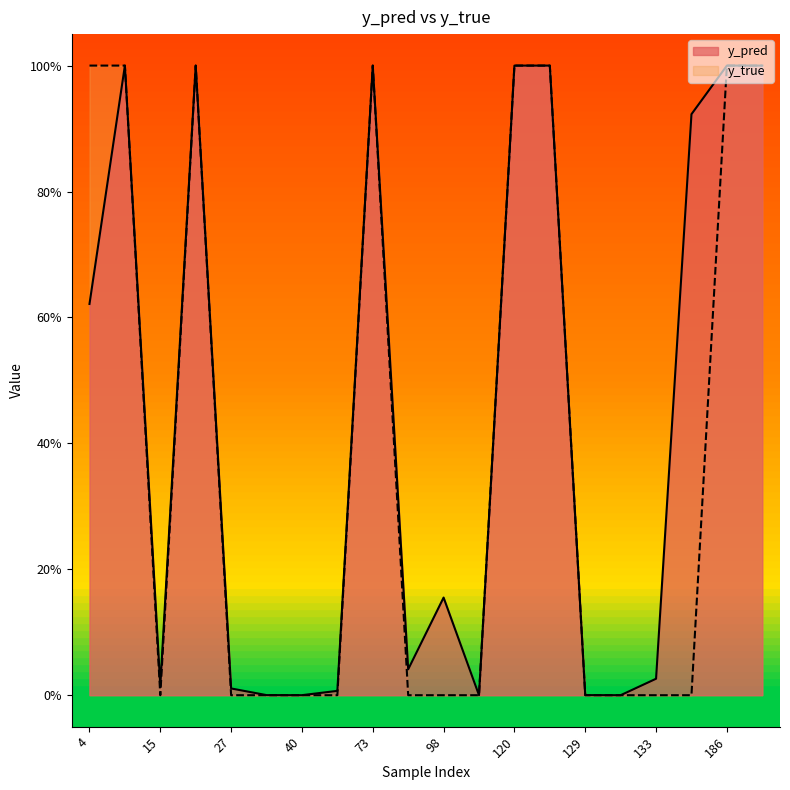

Reading right to left, transcribe all the data shown in this chart.

y_pred: 204=1.0	186=1.0	147=0.9	133=0.0	130=0.0	129=0.0	122=1.0	120=1.0	113=0.0	98=0.2	82=0.0	73=1.0	51=0.0	40=0.0	34=0.0	27=0.0	22=1.0	15=0.0	14=1.0	4=0.6
y_true: 204=1.0	186=1.0	147=0.0	133=0.0	130=0.0	129=0.0	122=1.0	120=1.0	113=0.0	98=0.0	82=0.0	73=1.0	51=0.0	40=0.0	34=0.0	27=0.0	22=1.0	15=0.0	14=1.0	4=1.0